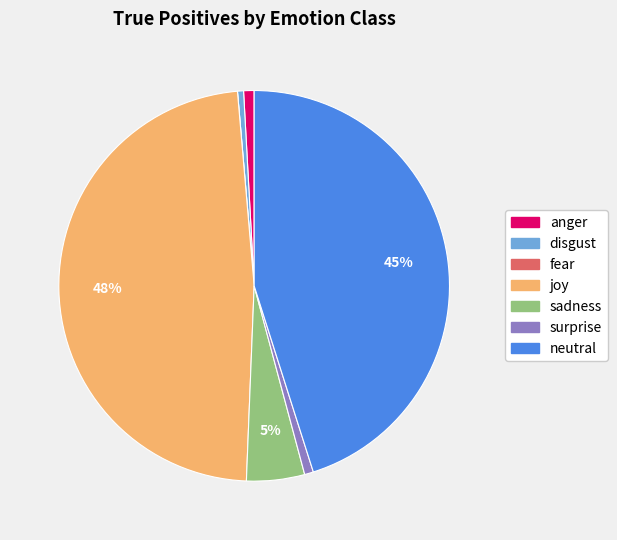

Which has a higher value, surprise or joy?

joy